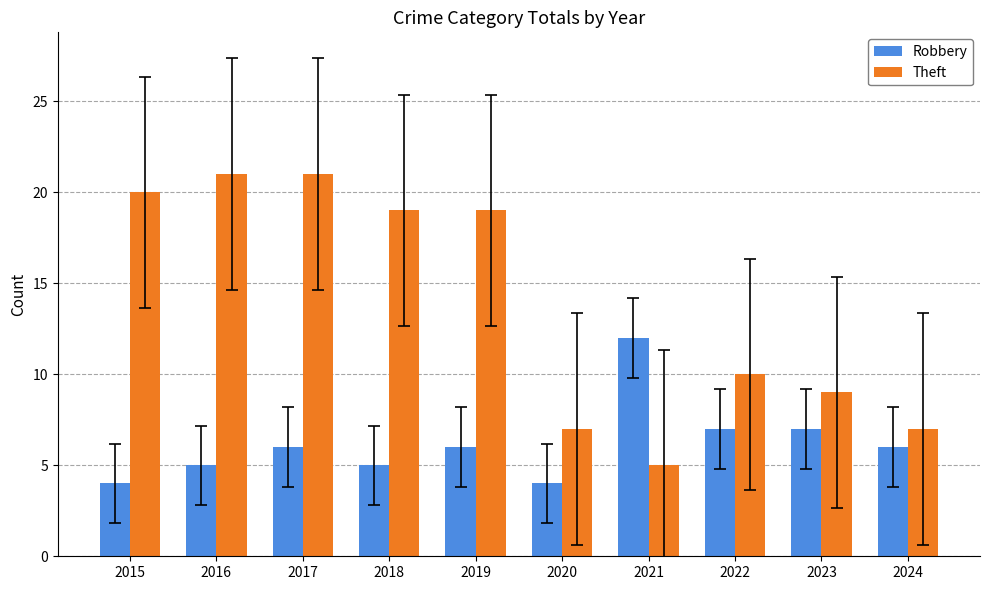

Which series has the largest range (max minus min)?

Theft